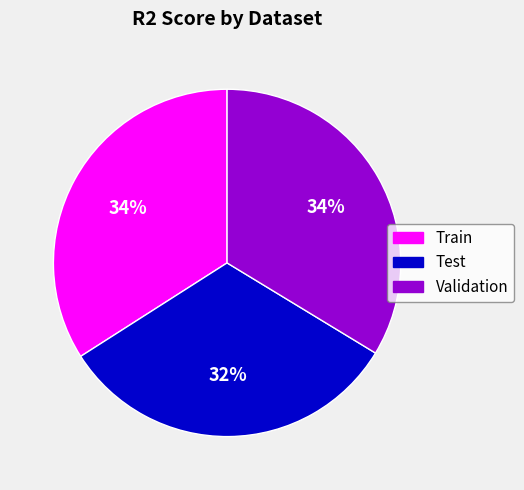

Is Validation the majority of the pie?

No